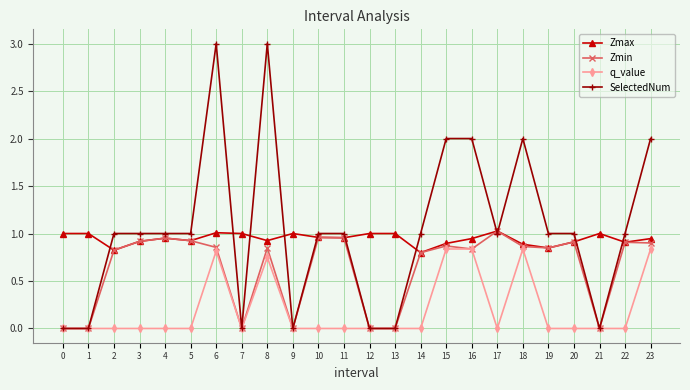

What are all the series names shown in the legend?

Zmax, Zmin, q_value, SelectedNum